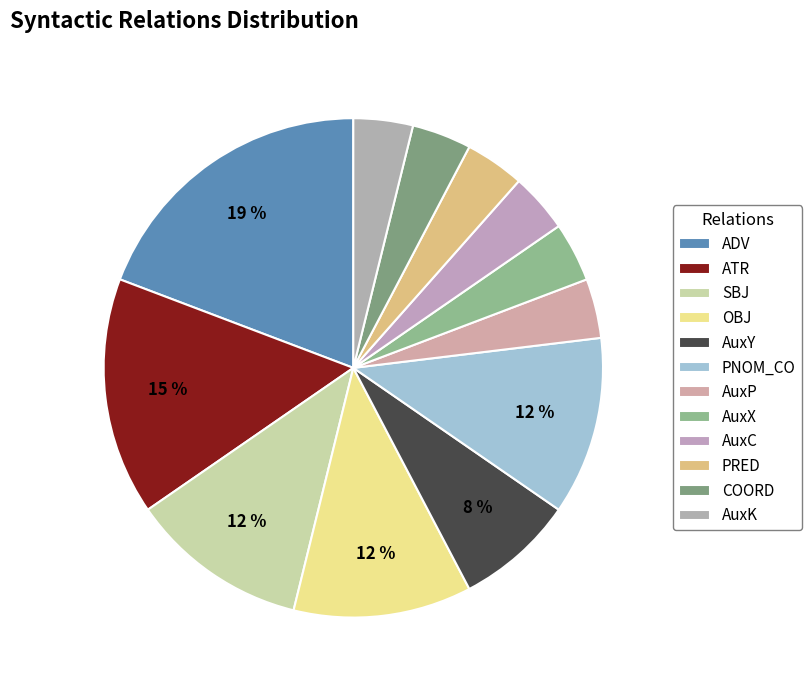

Between AuxY and AuxK, which is larger?

AuxY